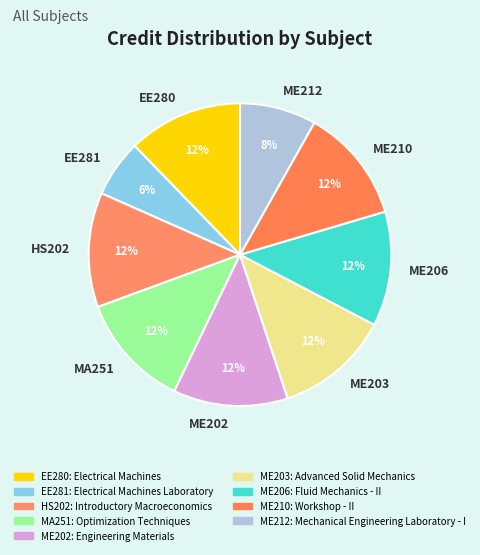

Count the number of slices in the pie.

9